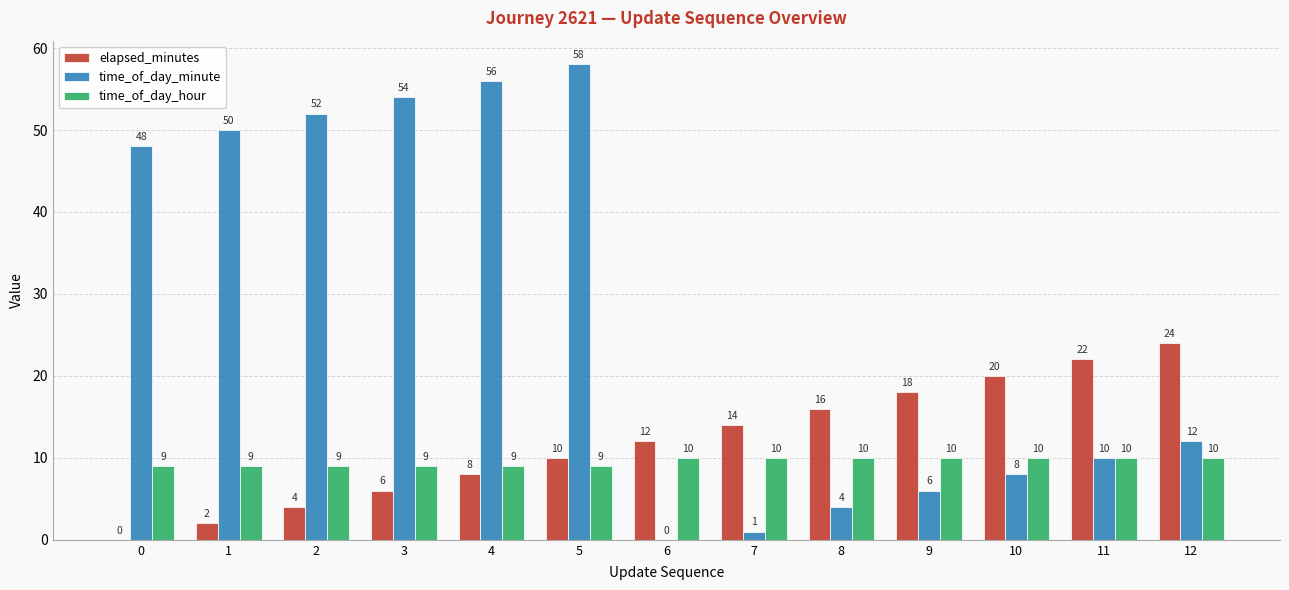

What is the sum of the time_of_day_minute values at 5 and 6?

58